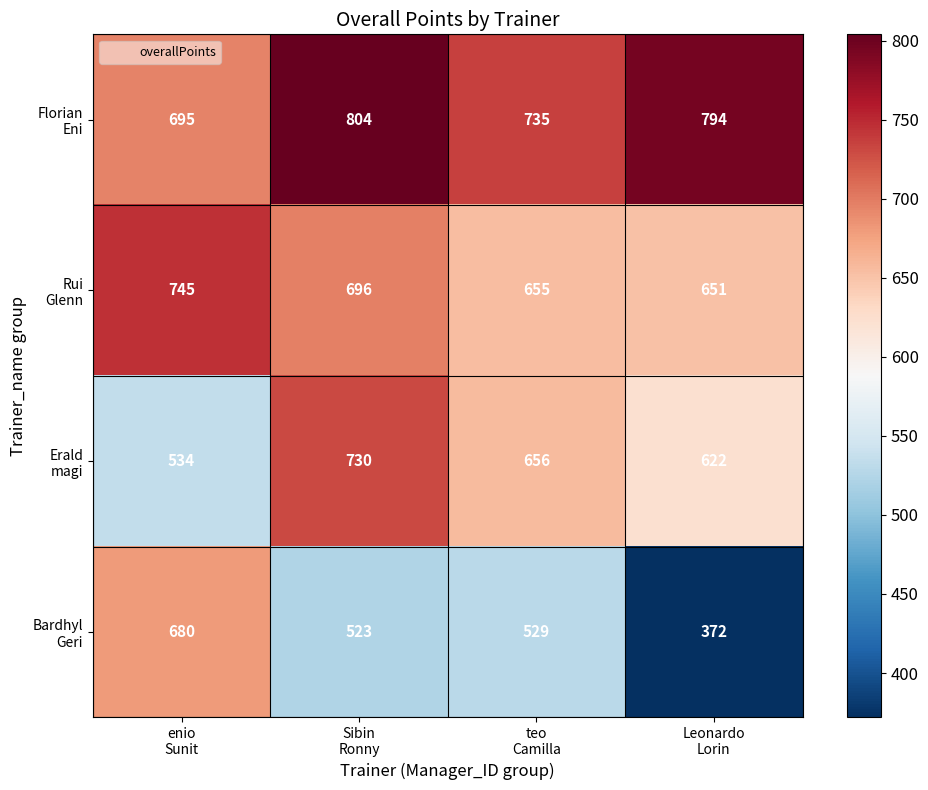

What is the greatest value displayed?

804